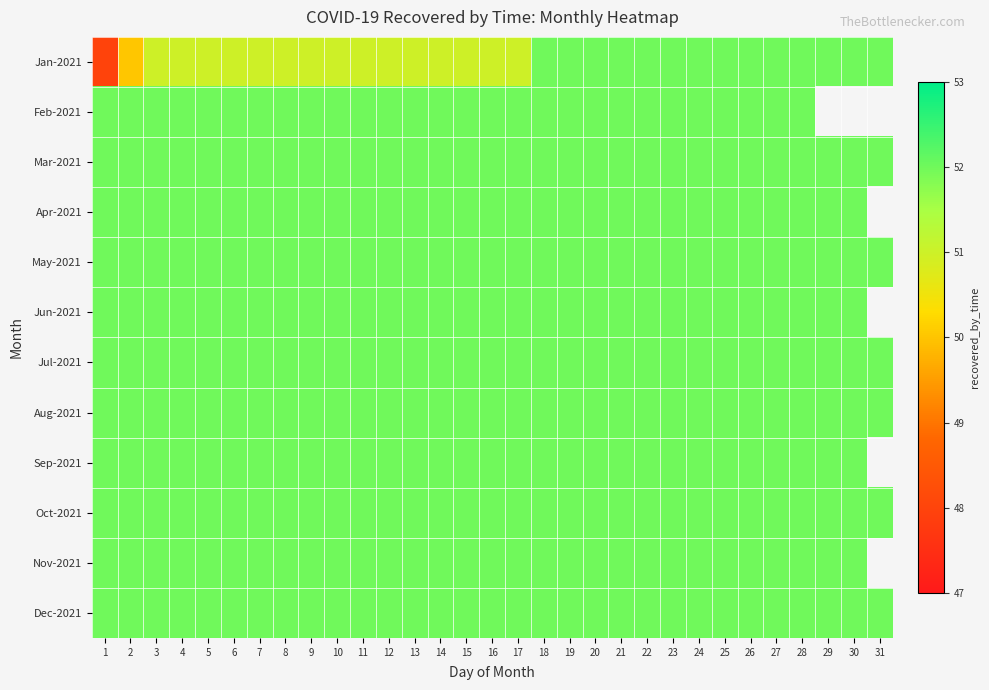

At which category is the sum across all series the highest?

18